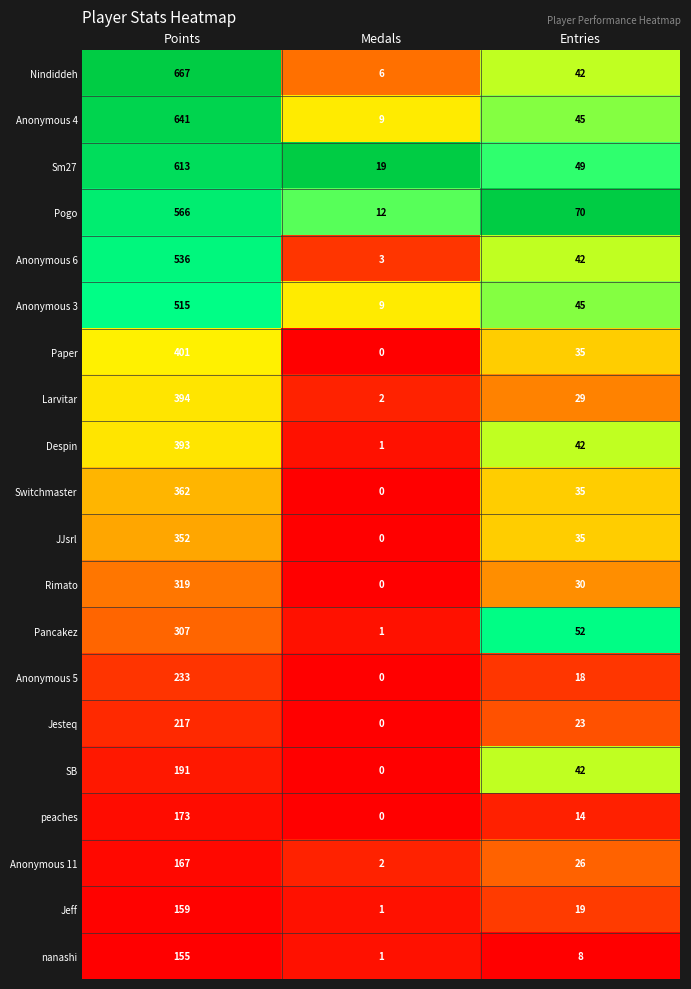

The Rimato series shows 30 at Entries. True or false?

True